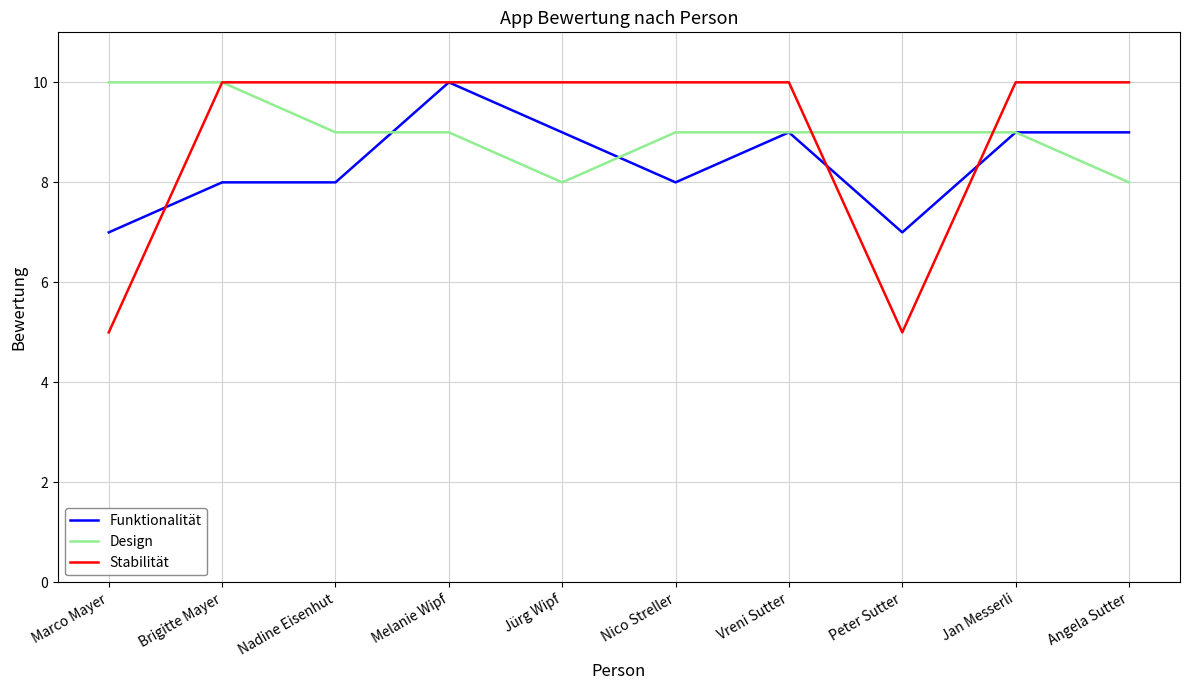

Count the number of data series in this chart.

3